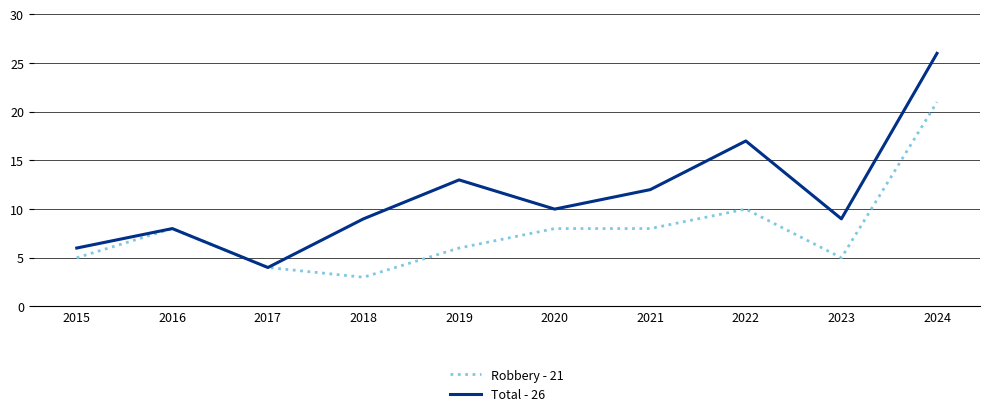

Which series changed the most between 2023 and 2024?

Total - 26